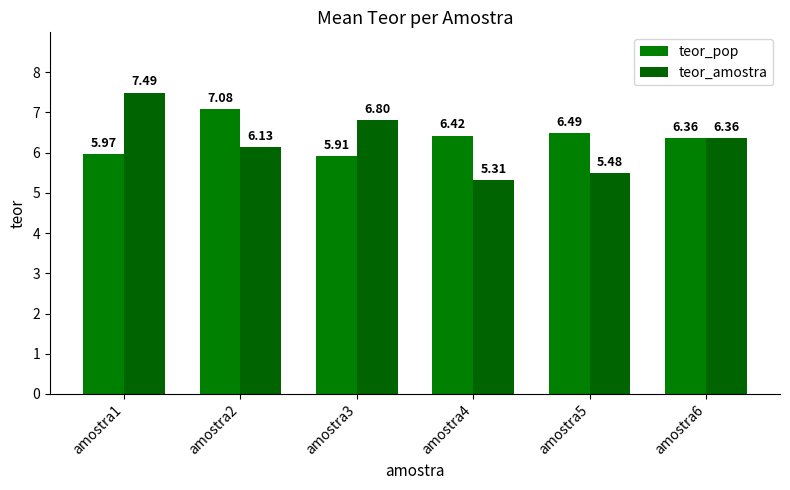

How many data points does each series have?

6